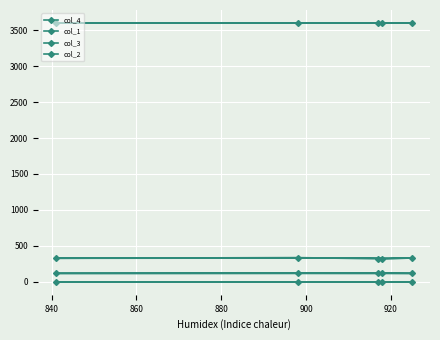

True or false: col_1 has a value of 0.1 at 820.

False